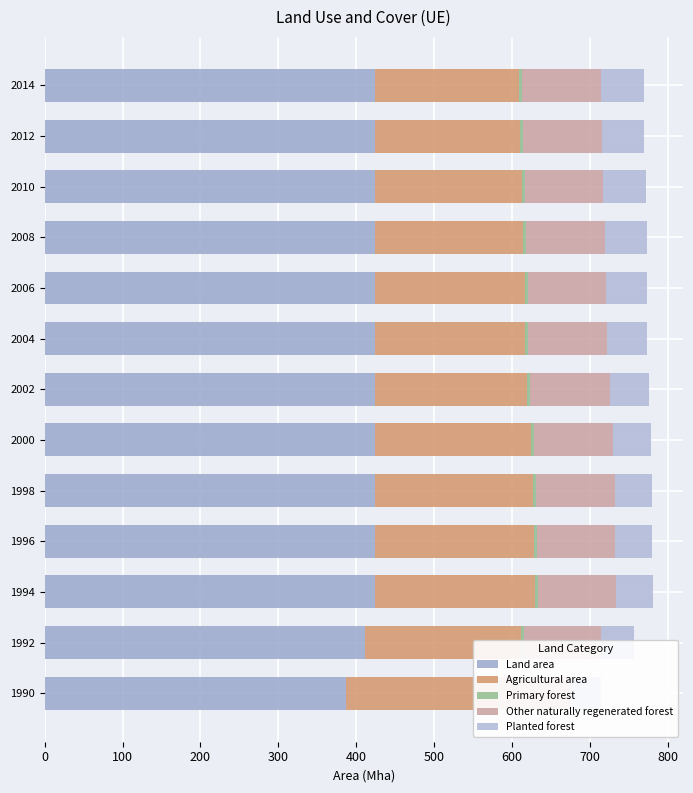

Reading left to right, what are all the values shown in this chart?

Land area: 387.4	411.7	424.3	424.3	424.2	424.2	424.0	424.0	423.9	423.9	424.1	423.8	423.8
Agricultural area: 194.4	200.4	205.5	203.6	202.5	199.7	195.8	193.1	192.3	190.5	188.1	186.3	185.1
Primary forest: 3.4	3.5	3.6	3.6	3.7	3.7	3.7	3.7	3.8	3.9	4.0	4.0	4.0
Other naturally regenerated forest: 89.8	99.1	100.6	101.2	101.8	102.3	101.9	101.5	101.2	101.0	100.7	100.9	101.1
Planted forest: 39.9	42.1	46.4	47.2	48.0	48.7	49.9	51.1	52.2	53.3	54.5	55.0	55.5